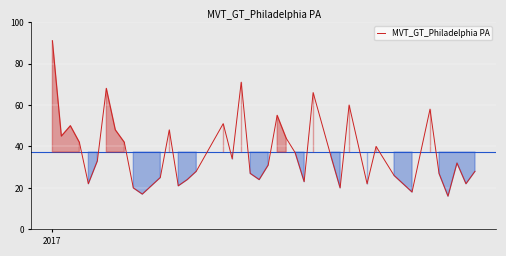

Reading left to right, transcribe all the data shown in this chart.

91	45	50	42	22	33	68	48	42	20	17	25	48	21	24	28	51	34	71	27	24	31	55	44	37	23	66	35	20	60	22	40	26	18	58	27	16	32	22	28